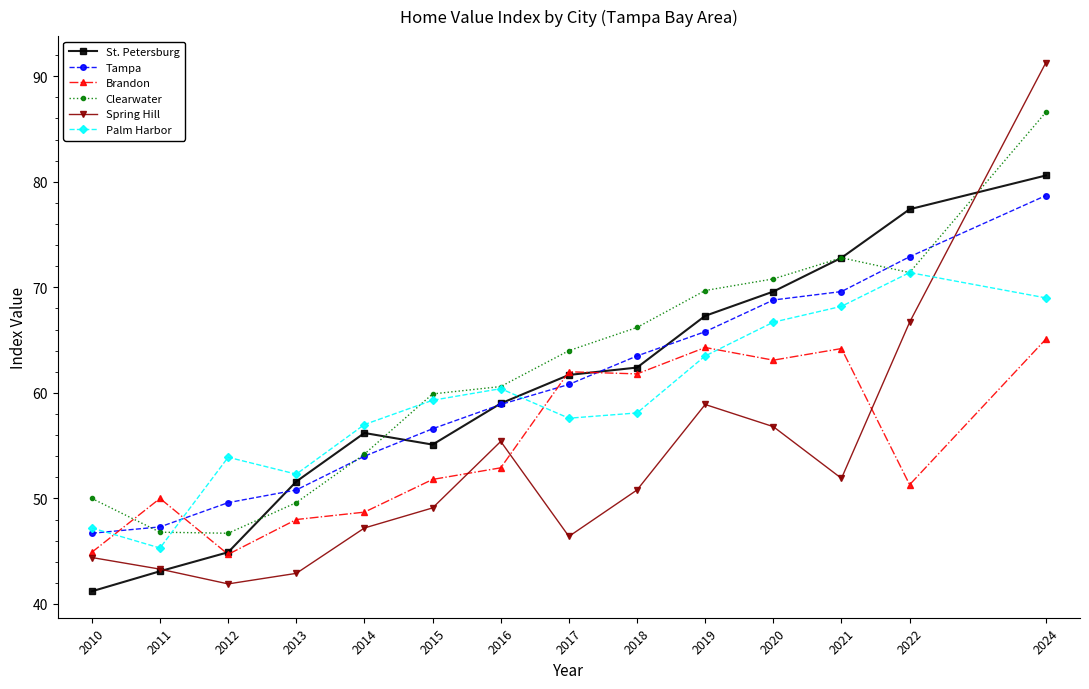

After their last crossing, which series has the higher values: St. Petersburg or Tampa?

St. Petersburg